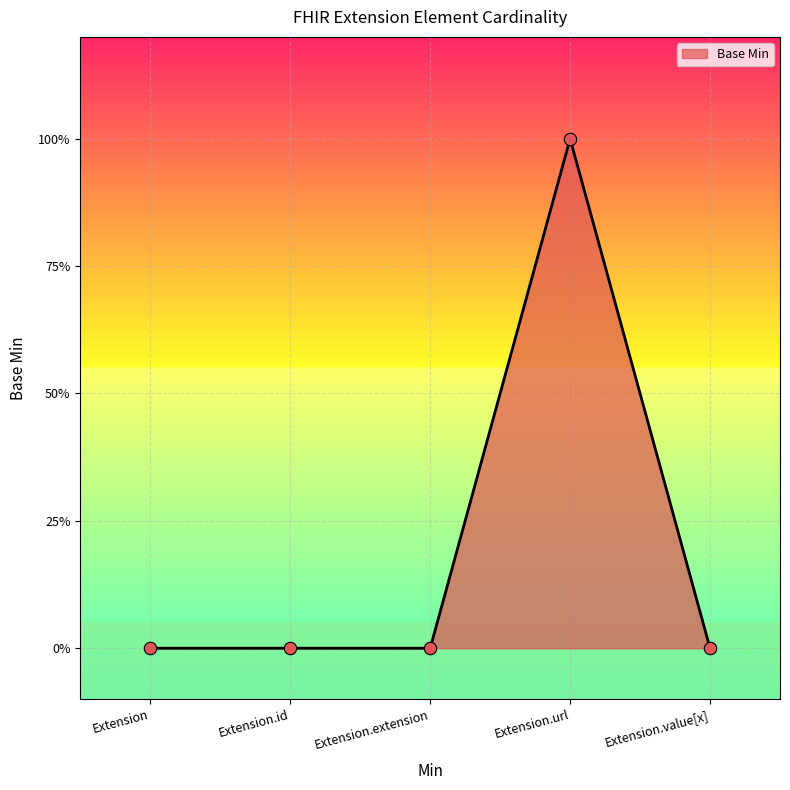

Which has a higher value, Extension.extension or Extension.url?

Extension.url